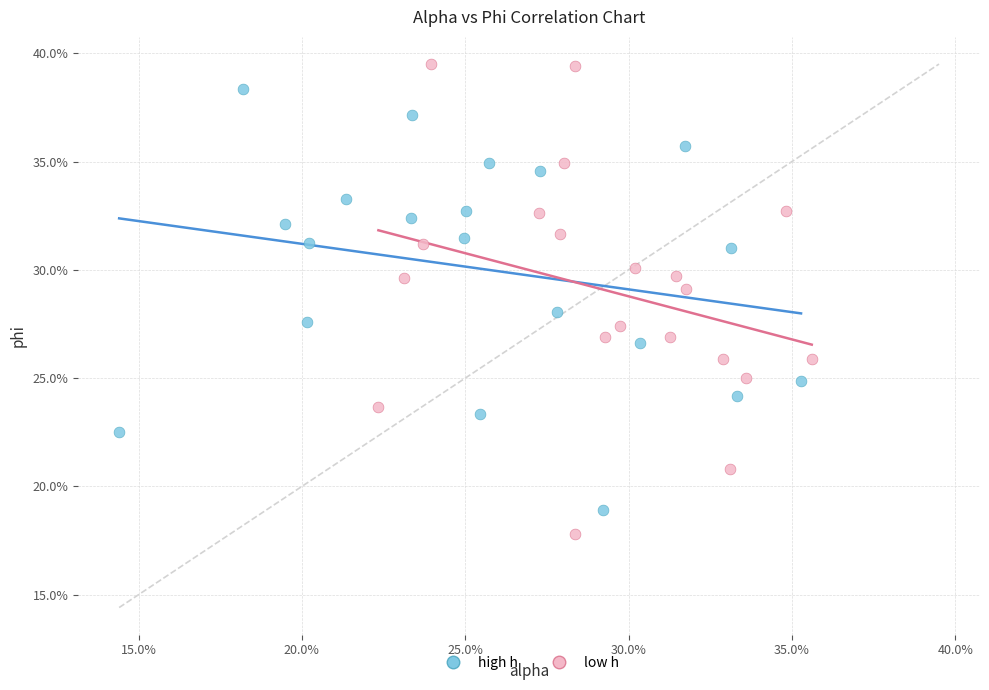

What are all the series names shown in the legend?

high h, low h